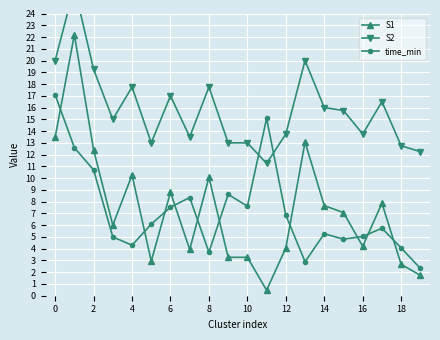

True or false: S1 has a value of 13.5 at 0.

True